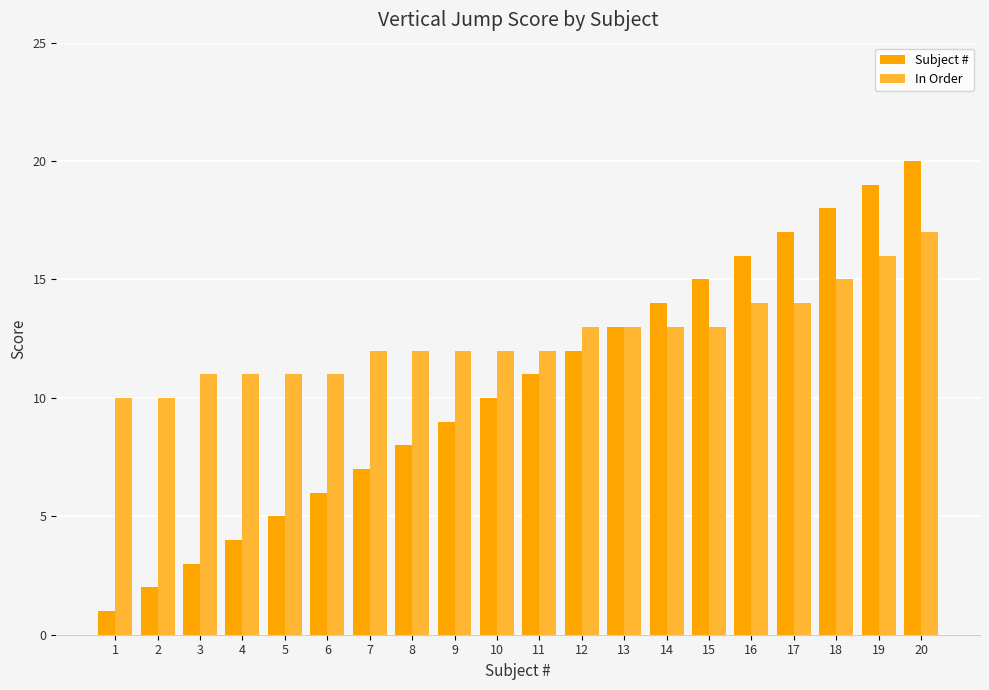

Which label corresponds to the smallest value in the chart?

1